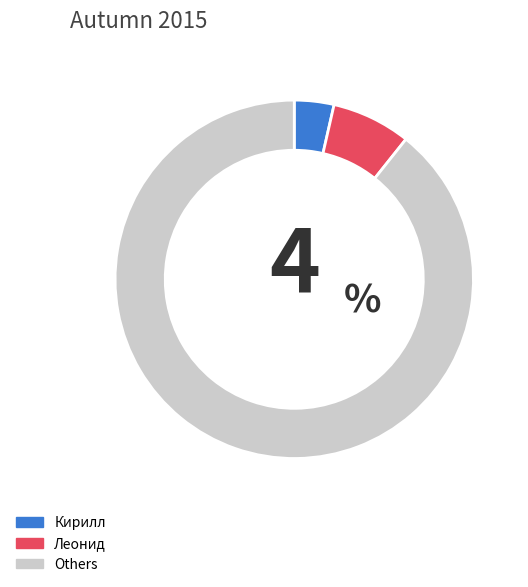

What is the ratio of the value at Others to the value at Кирилл?

25.0